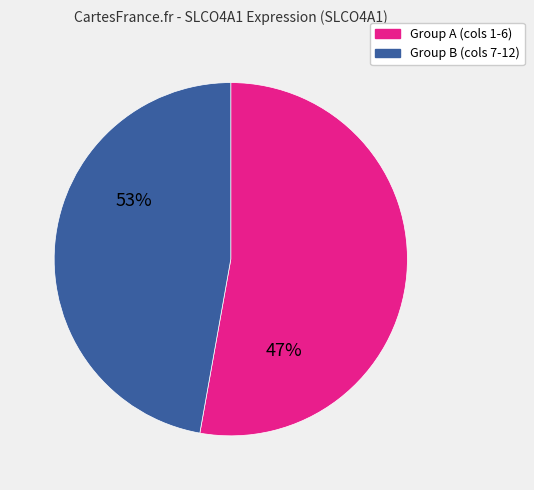

What is the largest slice in the pie chart?

Group A (cols 1-6)